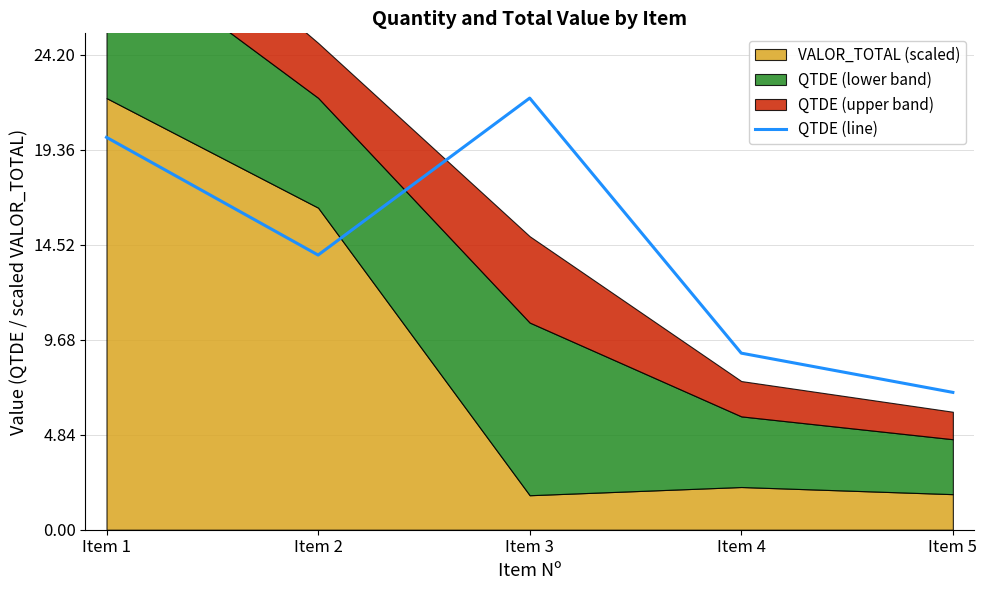

Reading left to right, what are all the values shown in this chart?

Item 1=20	Item 2=14	Item 3=22	Item 4=9	Item 5=7